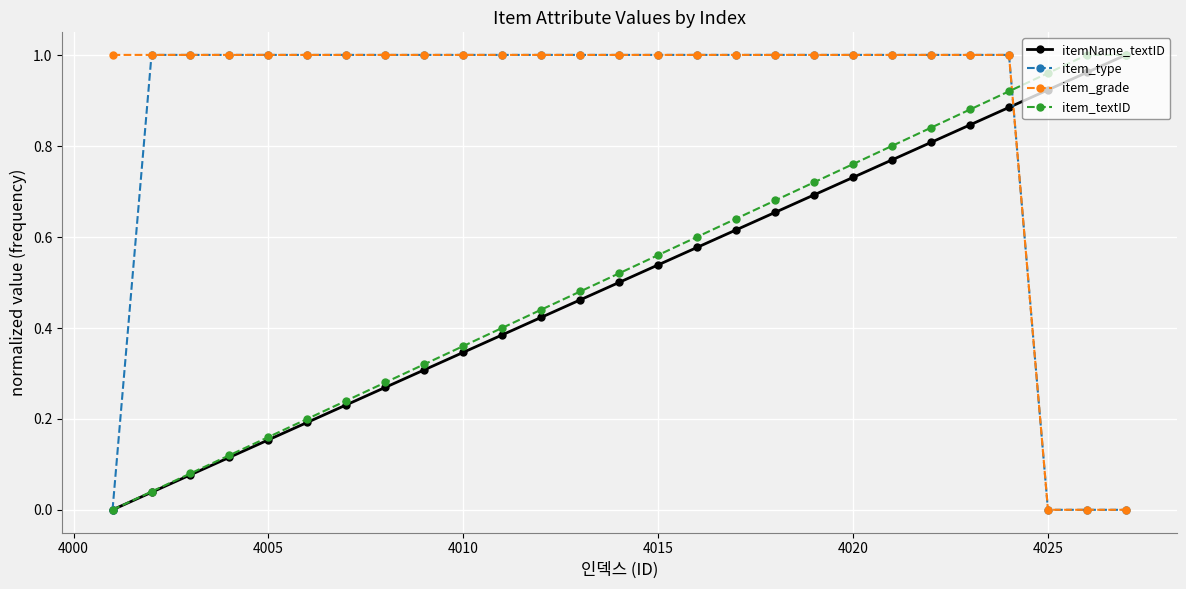

True or false: itemName_textID and item_grade cross at least once.

True